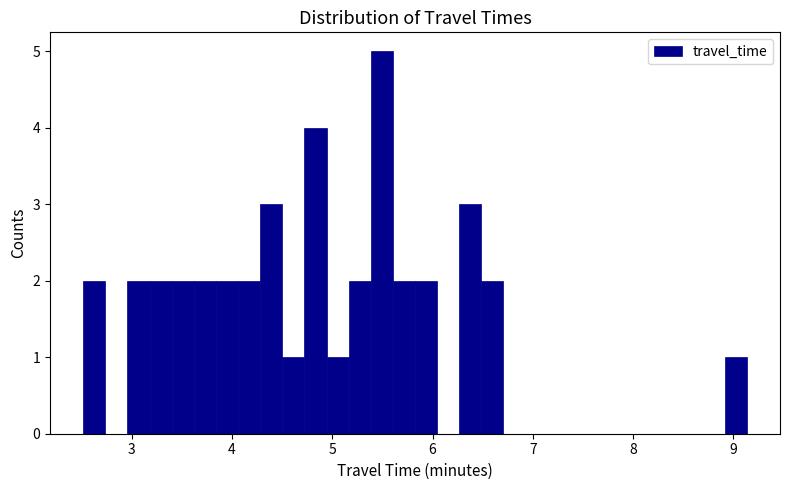

Around what value on the x-axis is the tallest bar? Give the approximate position of its centre, as read against the axis.

5.5